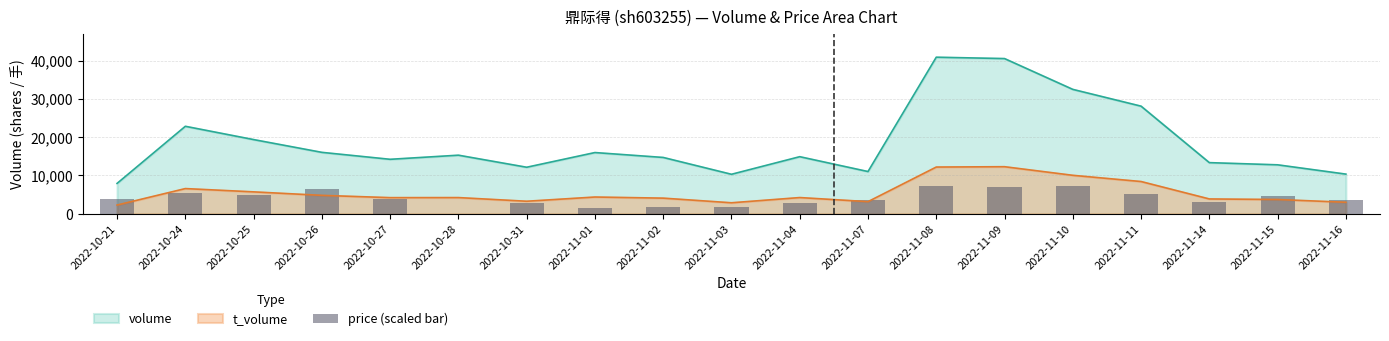

What position from the right is 2022-10-24?

18